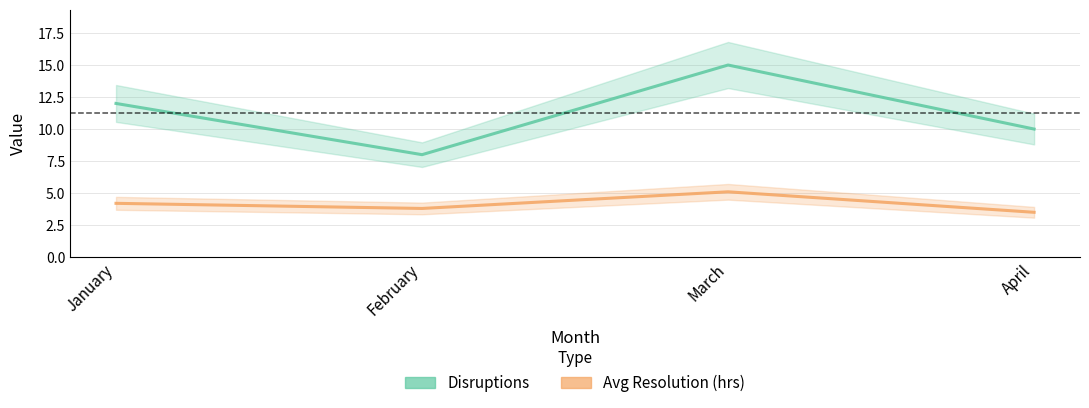

True or false: Disruptions and Avg Resolution (hrs) intersect in this chart.

False